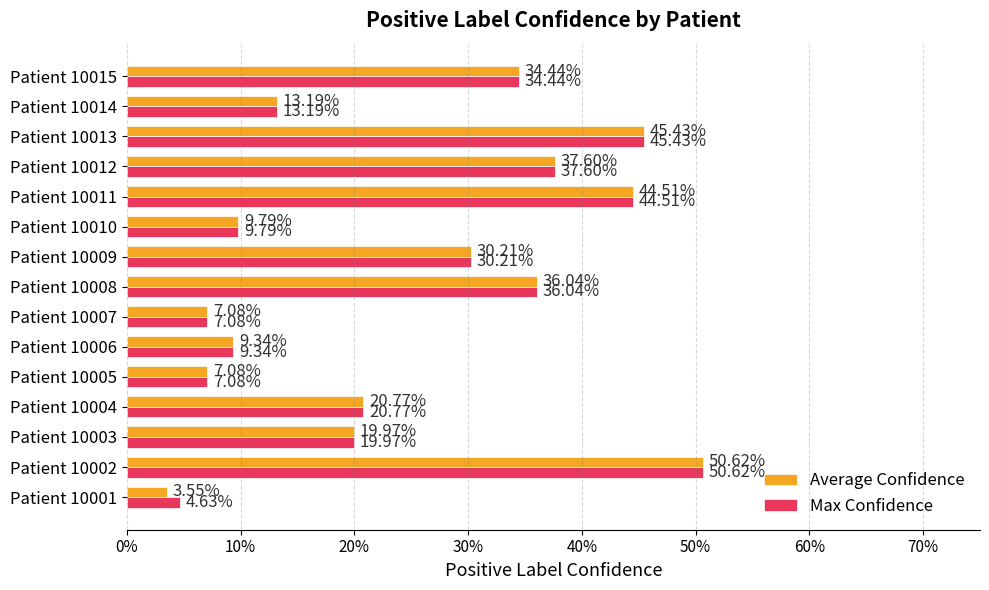

What are all the series names shown in the legend?

Average Confidence, Max Confidence